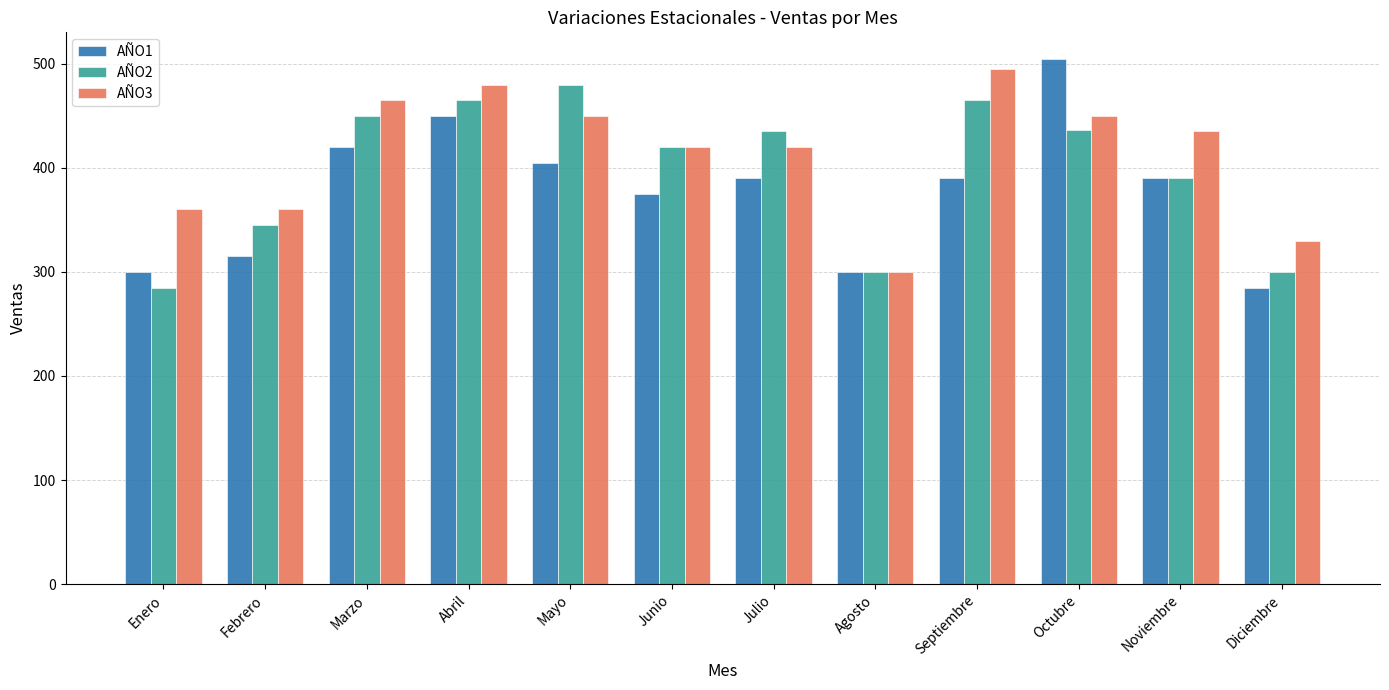

Which category has the highest value in the AÑO2 series?

Mayo